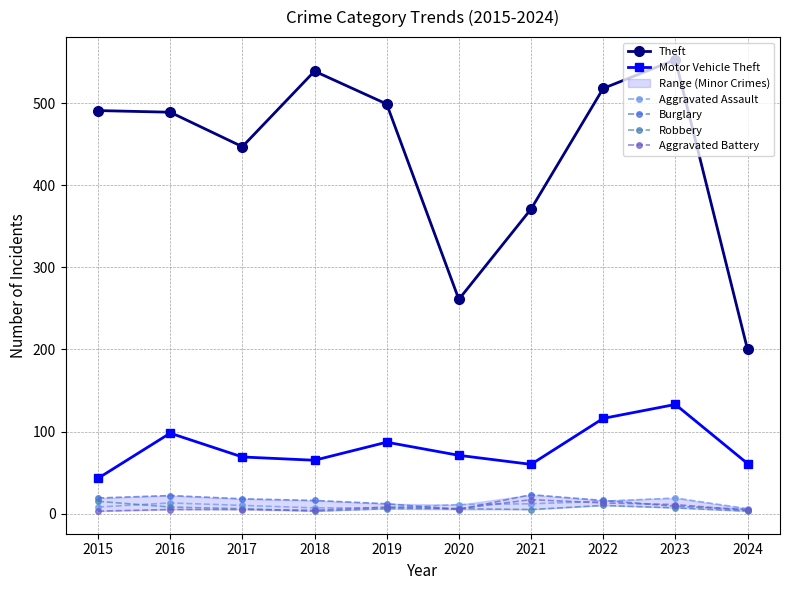

At how many categories does at least one series exceed 133?

10